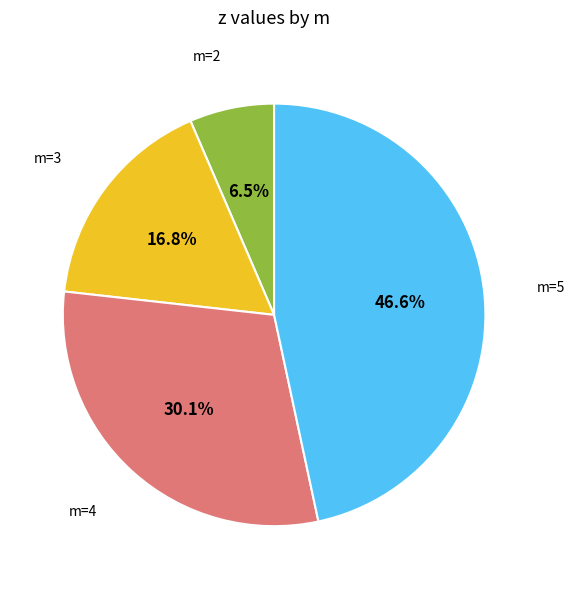

Does any single category account for the majority?

No